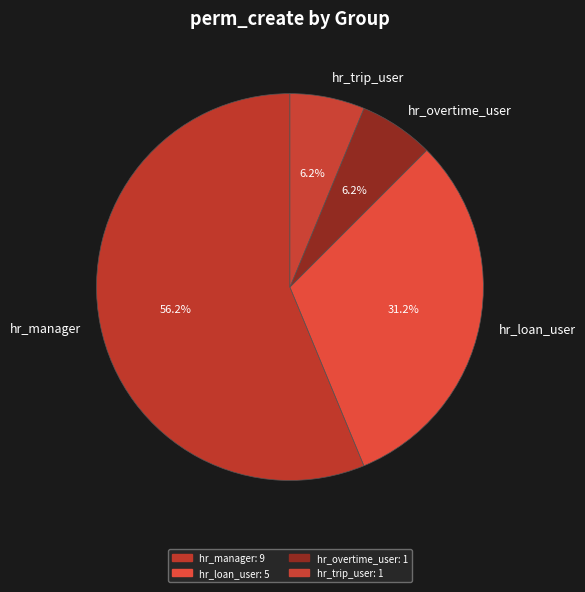

Do hr_manager and hr_trip_user together represent more than half of the pie?

Yes